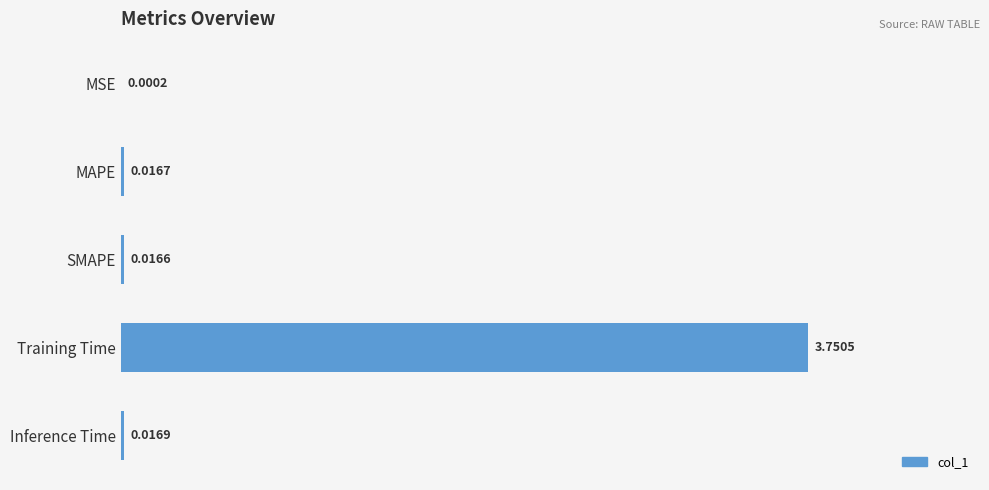

At which label is the value closest to 1?

Inference Time